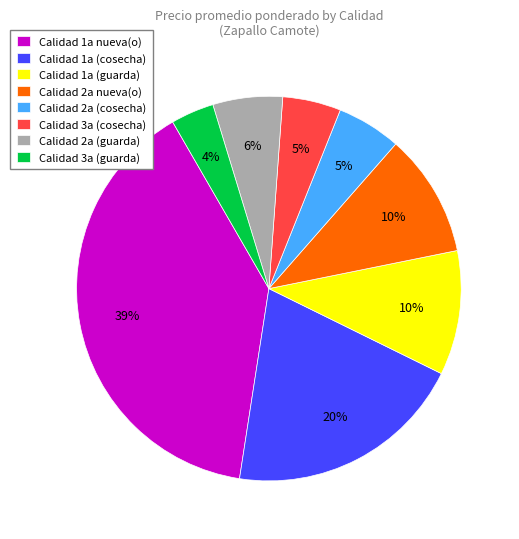

Which slice is the smallest?

Calidad 3a (guarda)